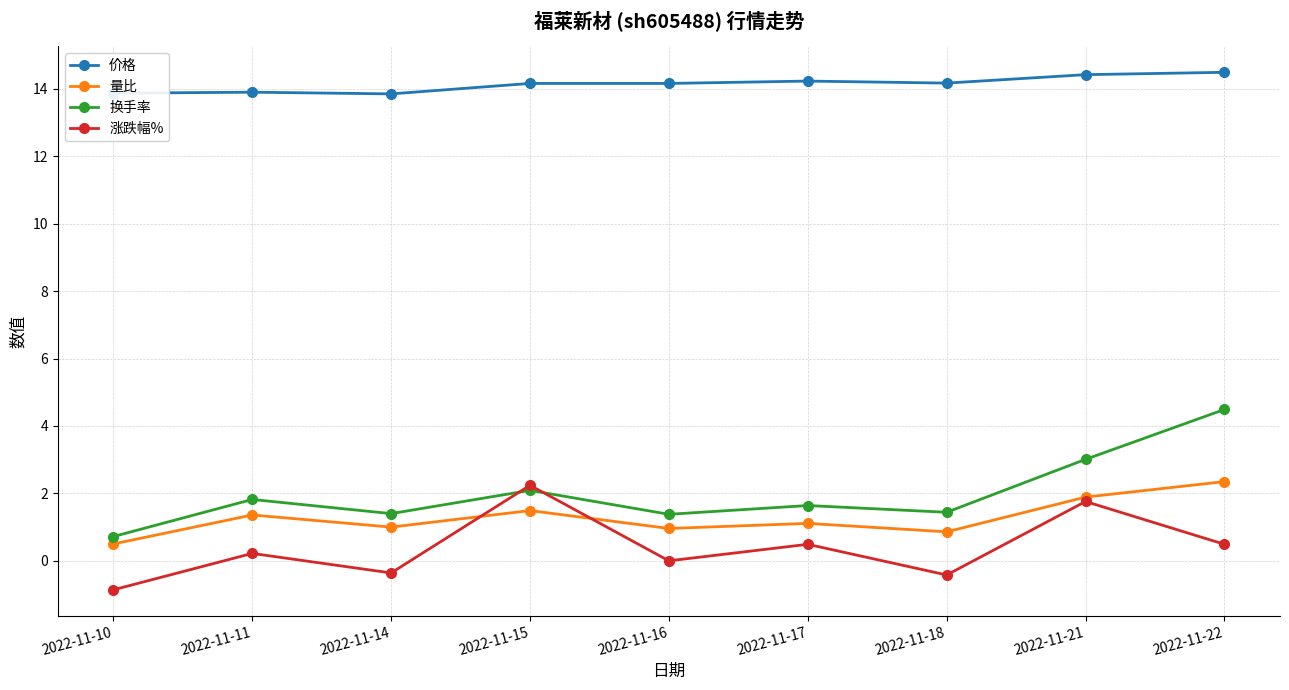

Which category has the lowest value in the 涨跌幅% series?

2022-11-10